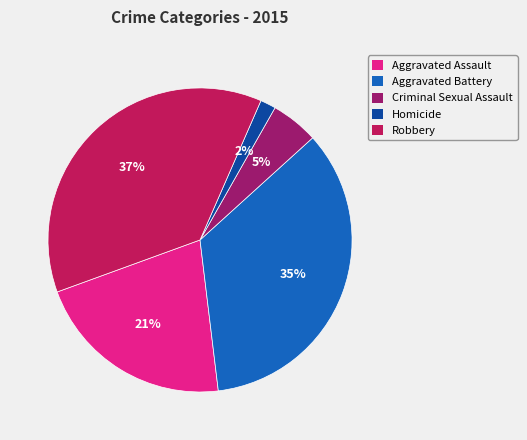

Which slice is the smallest?

Homicide